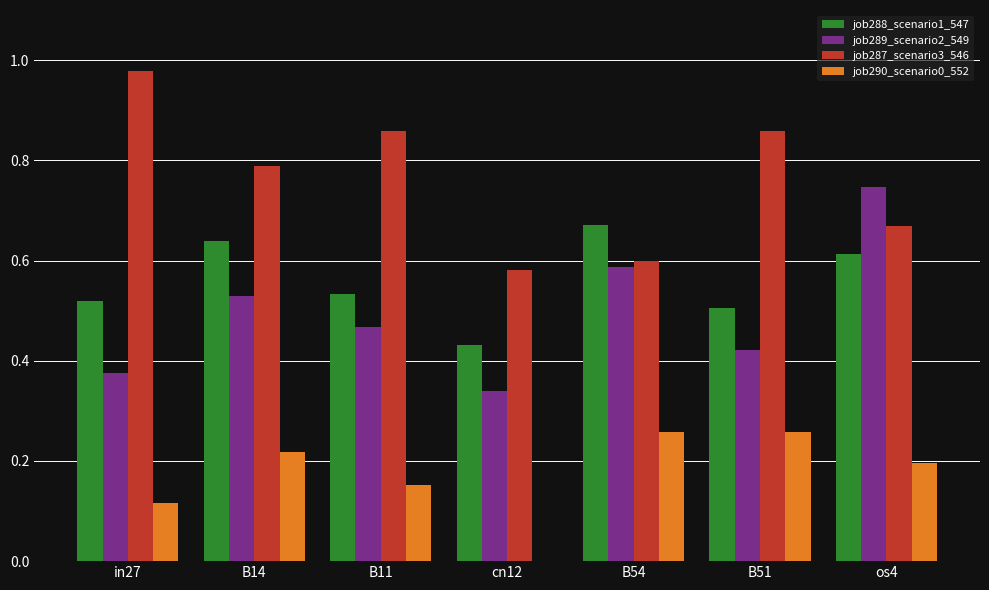

What is the sum of all job290_scenario0_552 values?

1.2